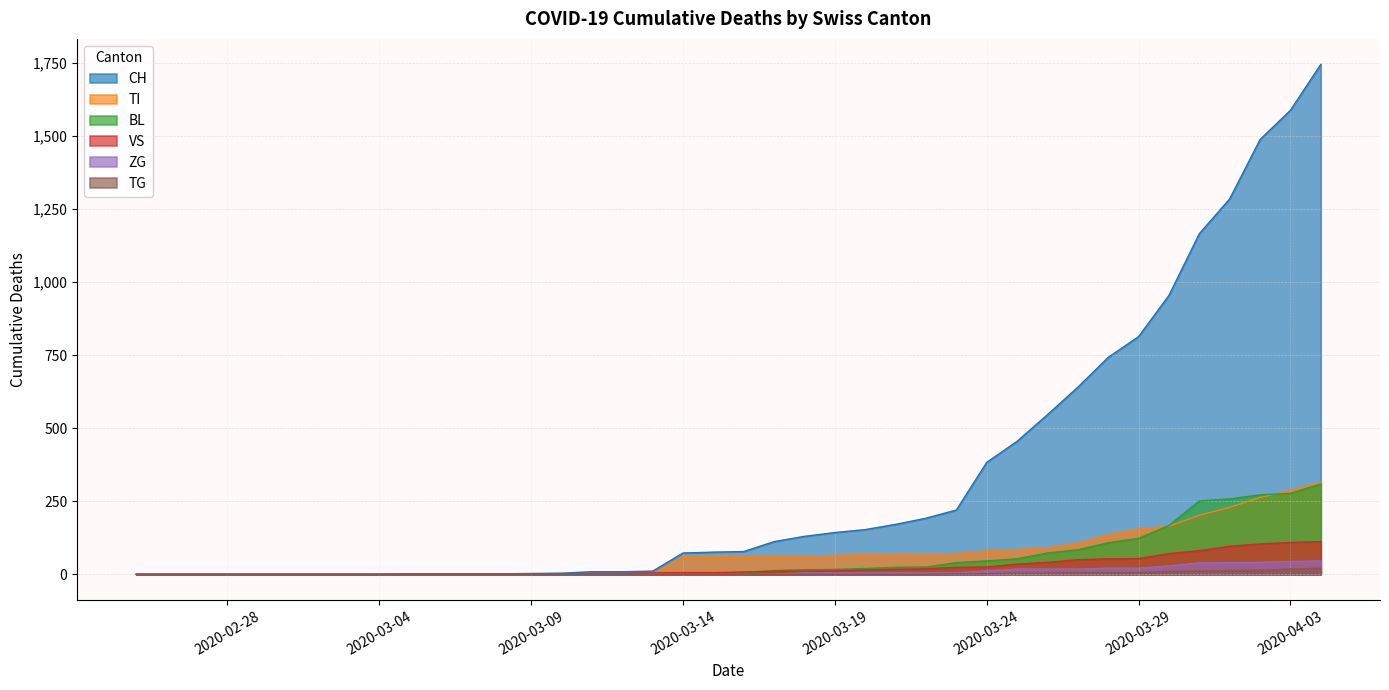

True or false: VS and TG cross at least once.

False